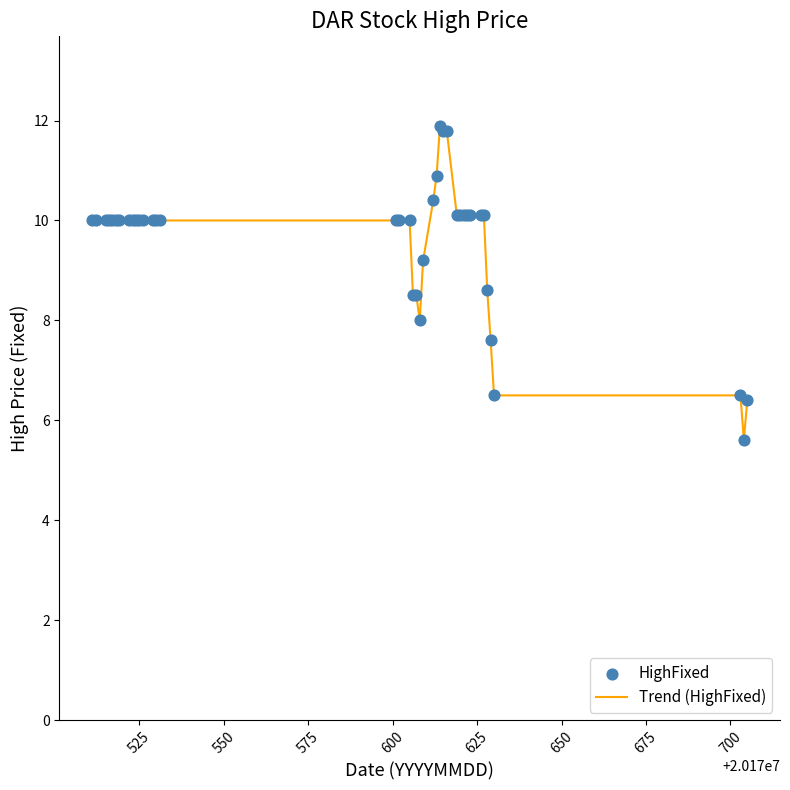

What is the smallest value displayed?

5.6